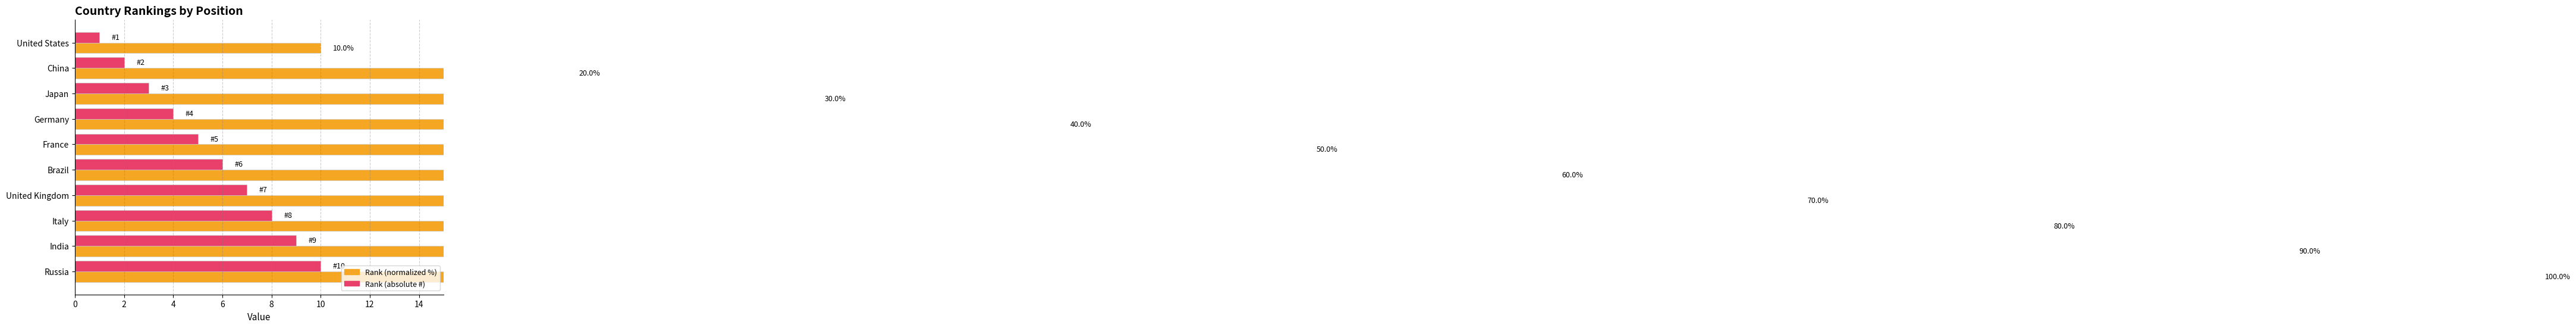

What is the approximate value of Rank (normalized) at United Kingdom, to the nearest 10?

70